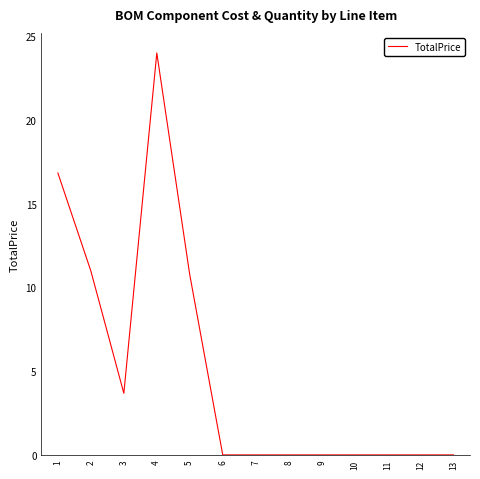

Is it true that the value at 6 is 0.0?

True